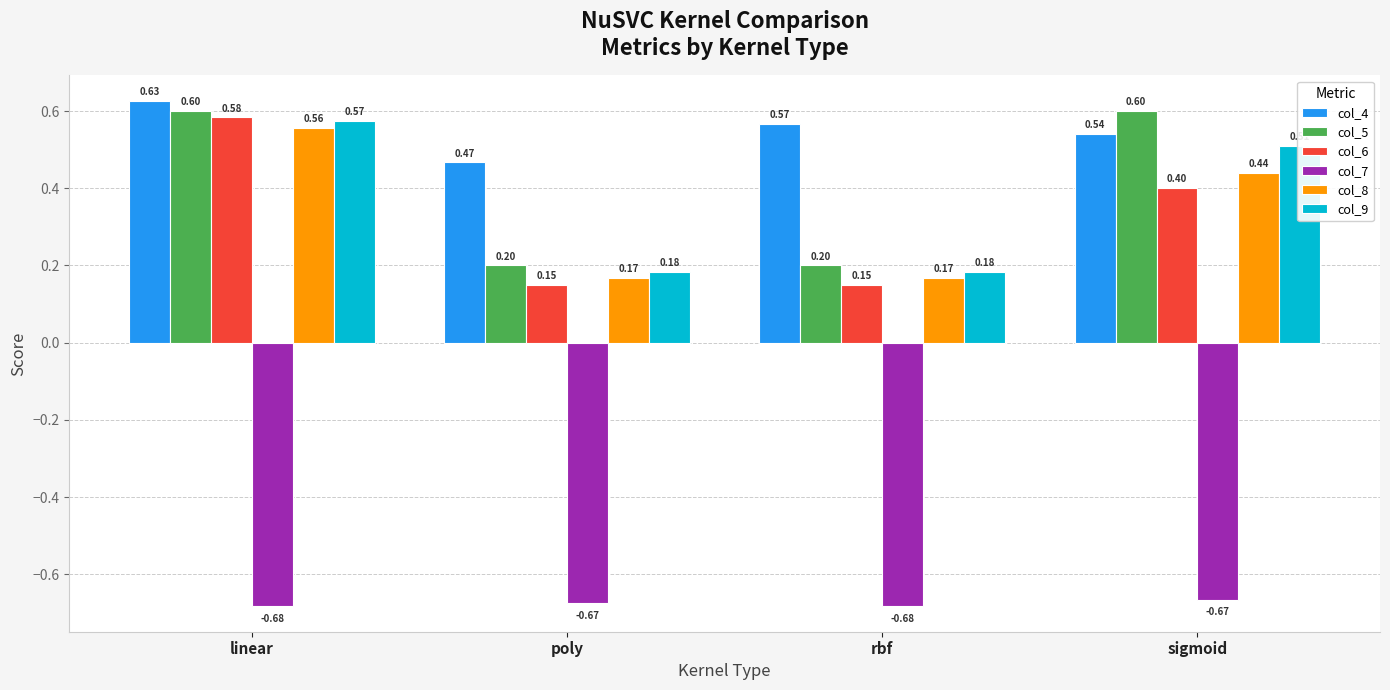

What is the sum of the col_6 values at poly and rbf?

0.3